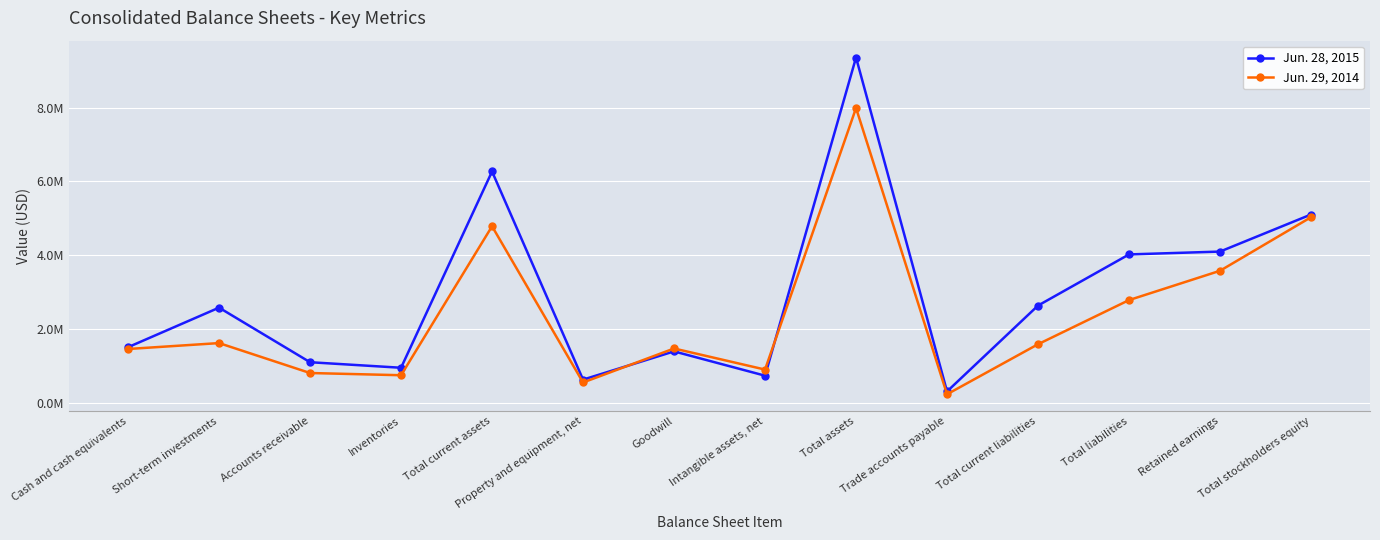

What is the sum of the Jun. 29, 2014 values at Retained earnings and Total assets?

11569043